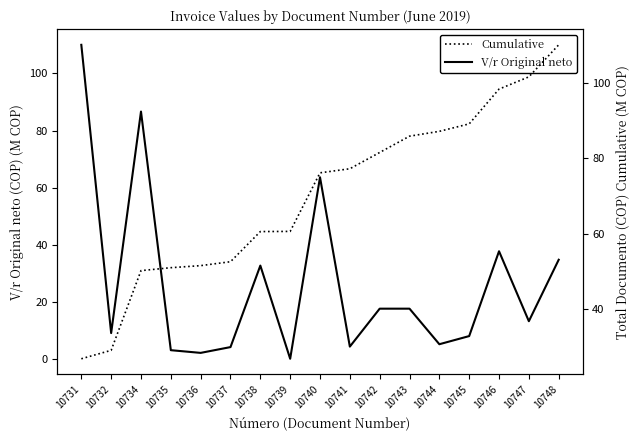

The Cumulative V/r series shows 81.5 at 10742. True or false?

True